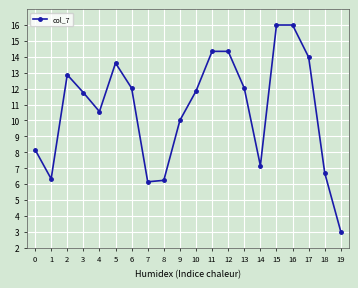

What value does the data have at 10?

11.8